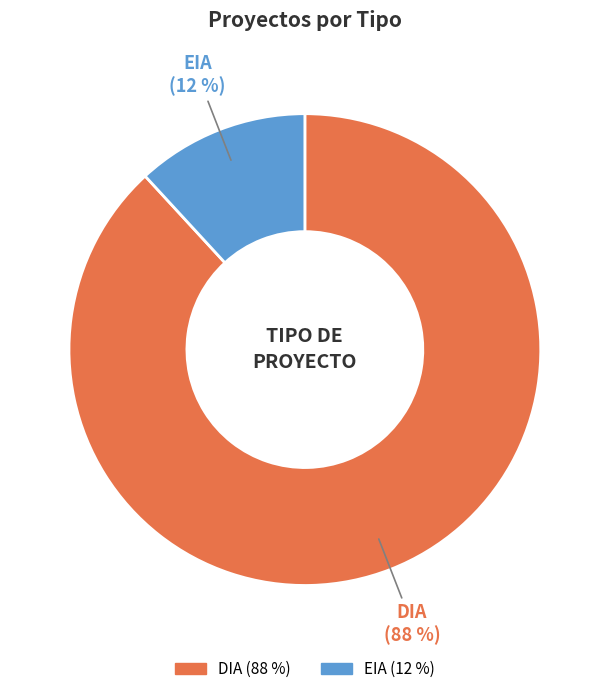

Do DIA and EIA together represent more than half of the pie?

Yes